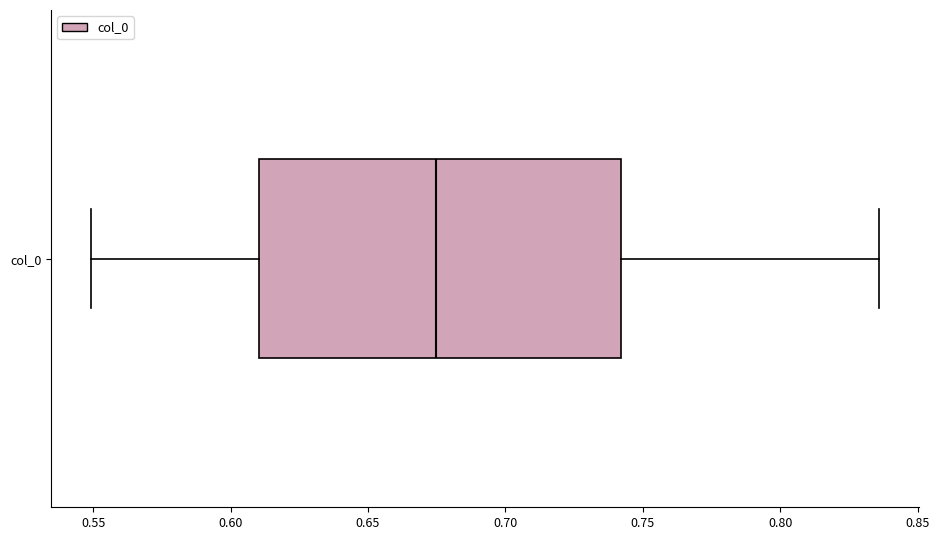

Where does the right whisker of the box for col_0 end on the x-axis? The values are not printed on the chart, so give them approximately, as read against the axis.

0.835